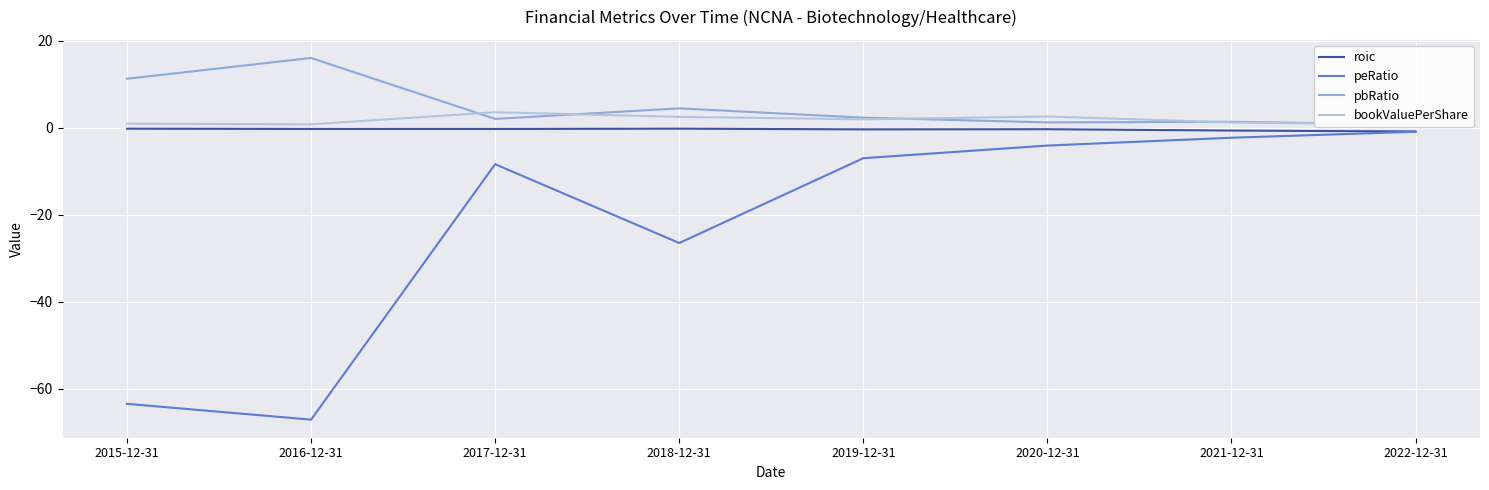

Is this an area chart (filled region under the line)?

No